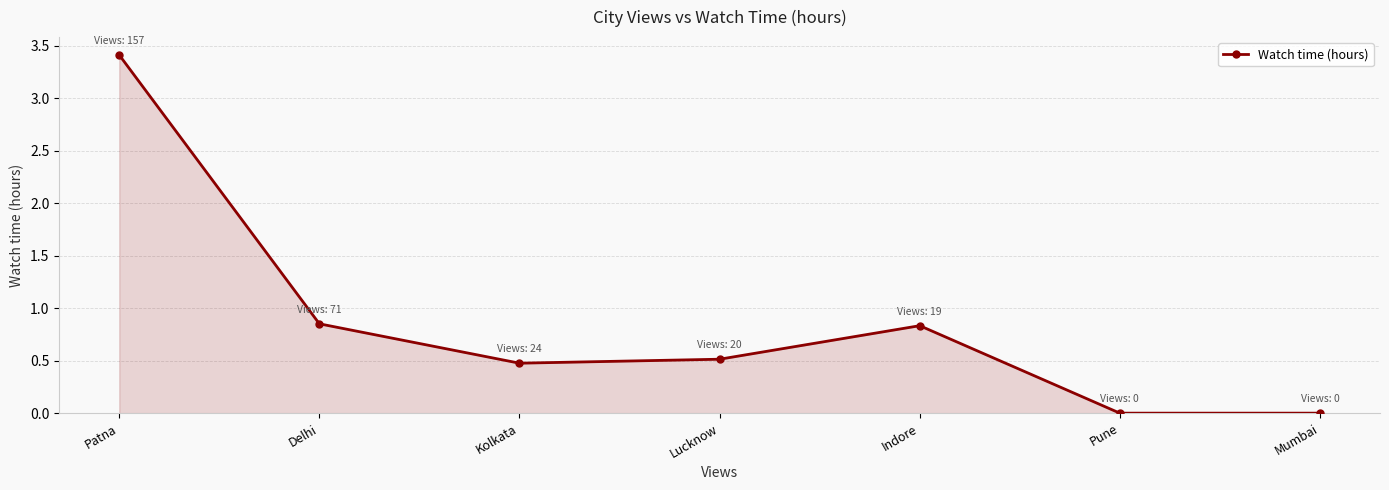

Is it true that the value at Indore is 0.8?

True